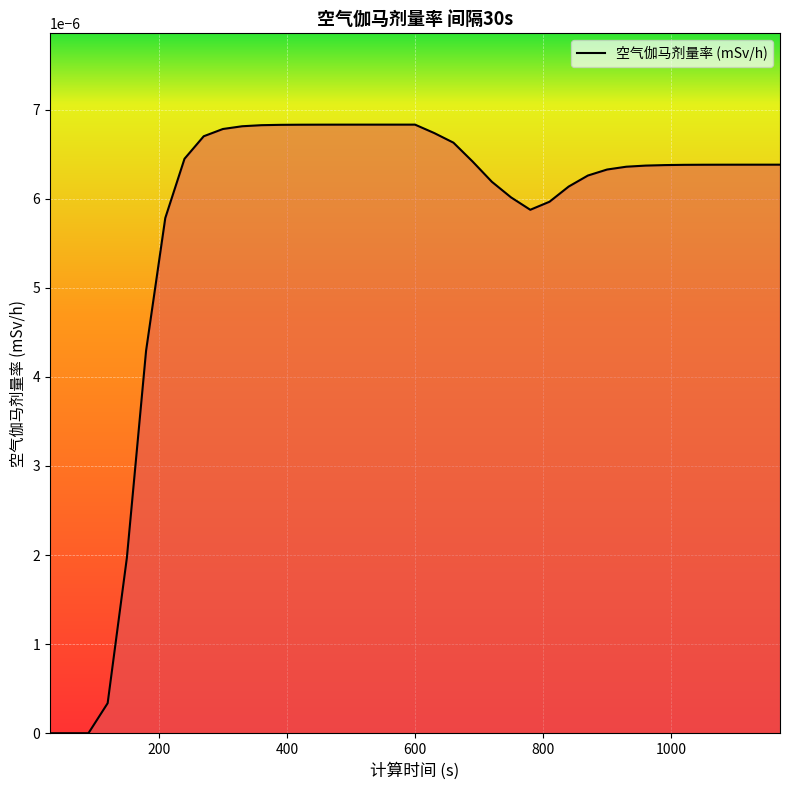

How many lines are shown in the chart?

1